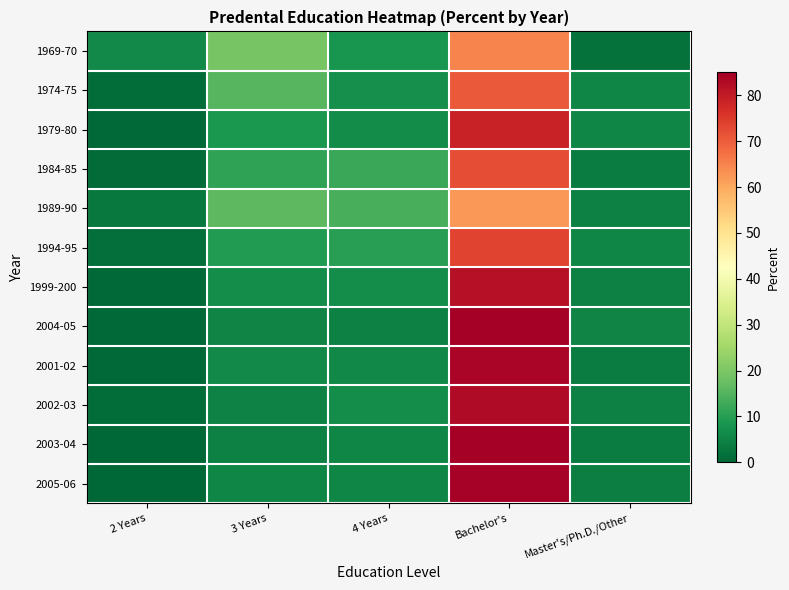

At which category is the sum across all series the highest?

Bachelor's